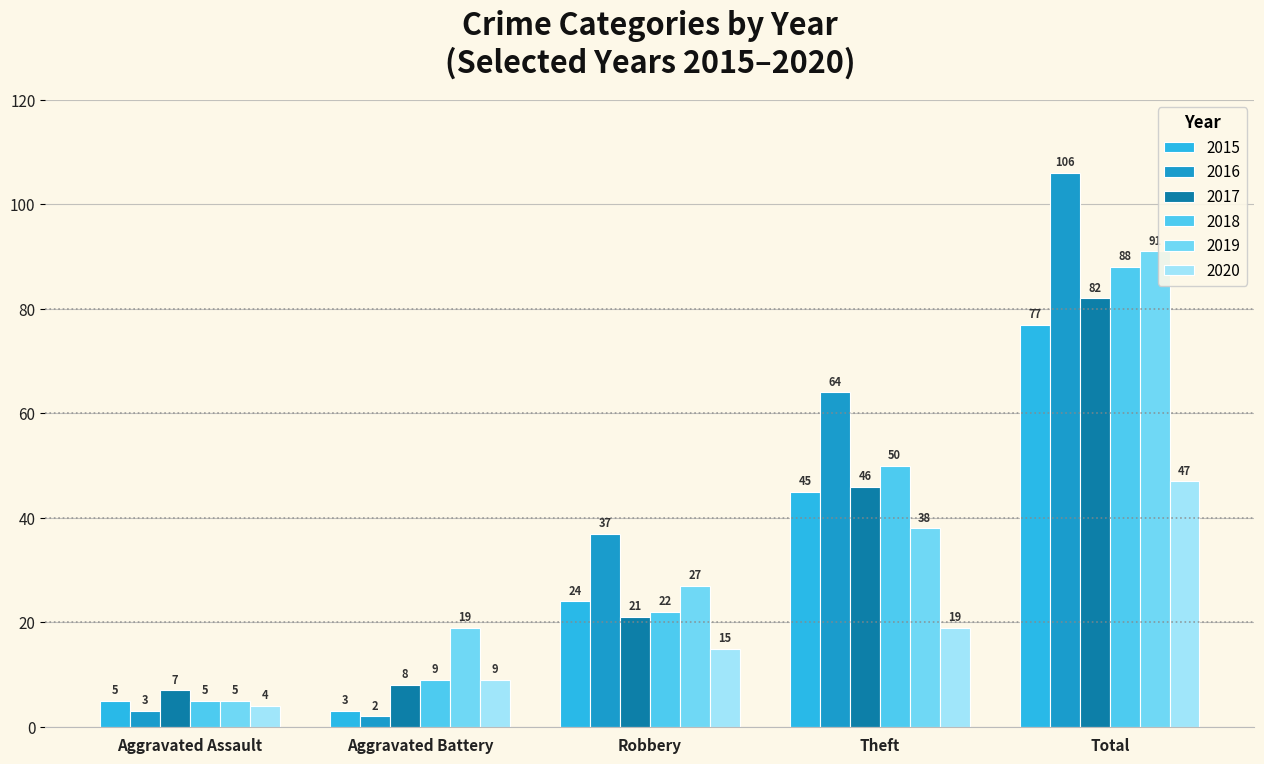

Does the chart contain any negative values?

No